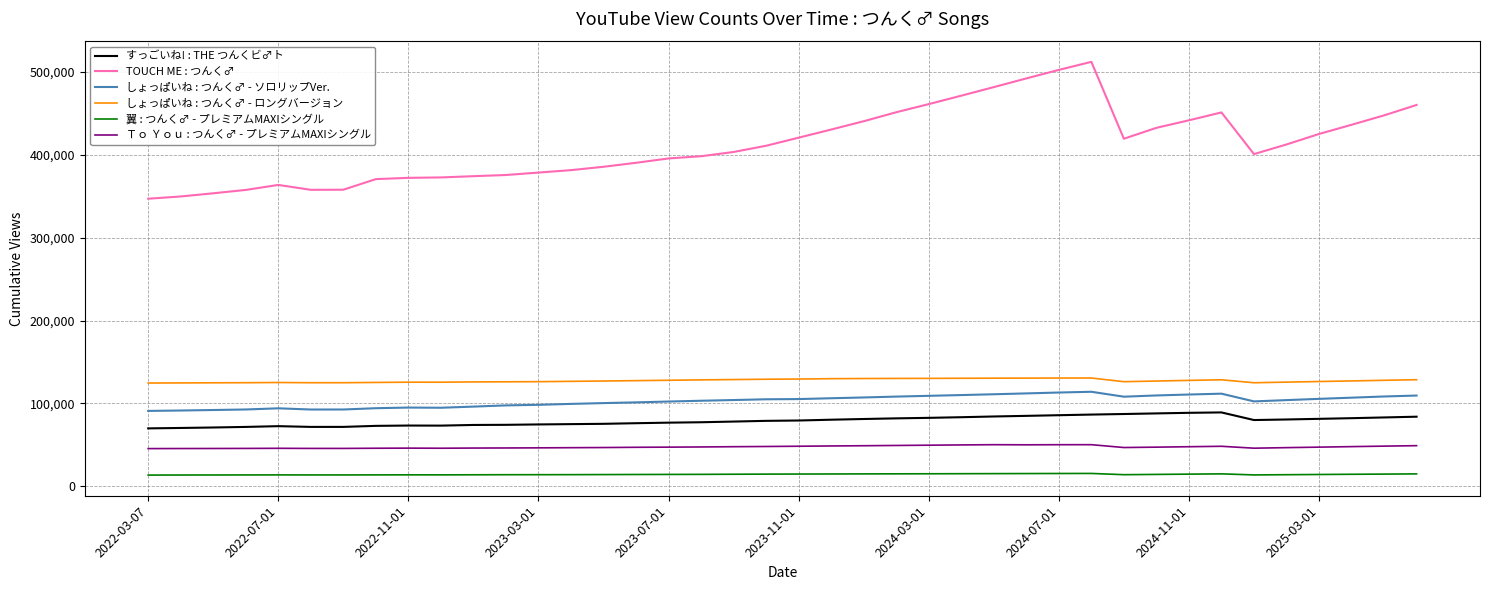

Which series has the widest spread of values?

TOUCH ME : つんく♂